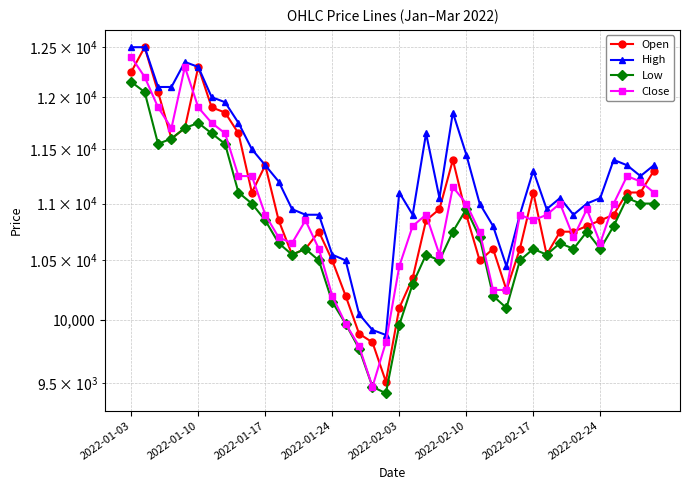

True or false: Open and High cross at least once.

False